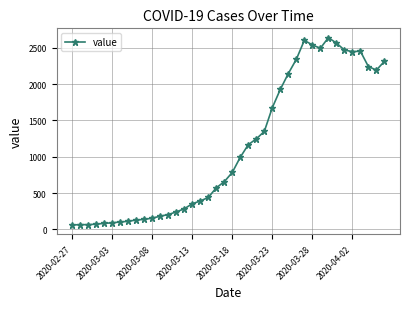

What is the value of the 17th point from the left?

391